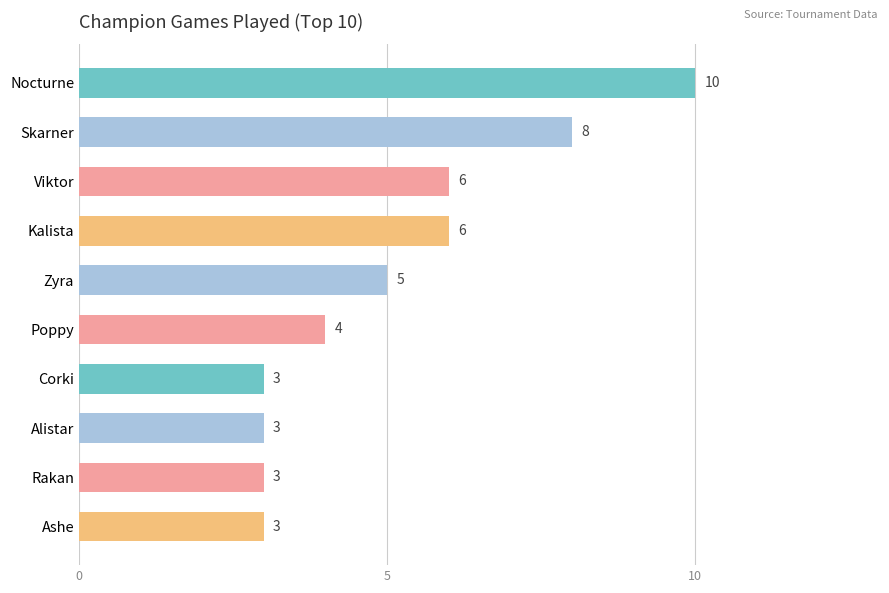

How many data points does each series have?

10